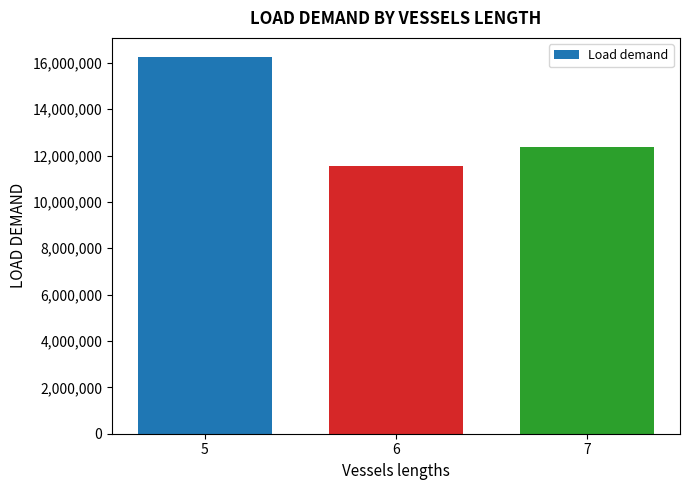

How many categories are shown in the chart?

3